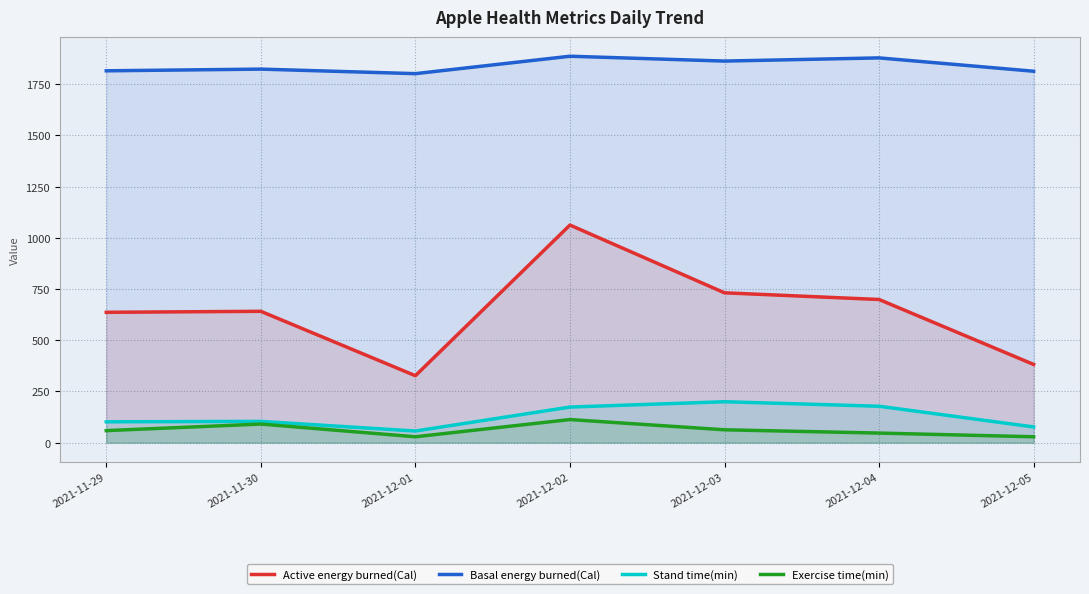

How many values in the Basal energy burned(Cal) series are below 1823?

3